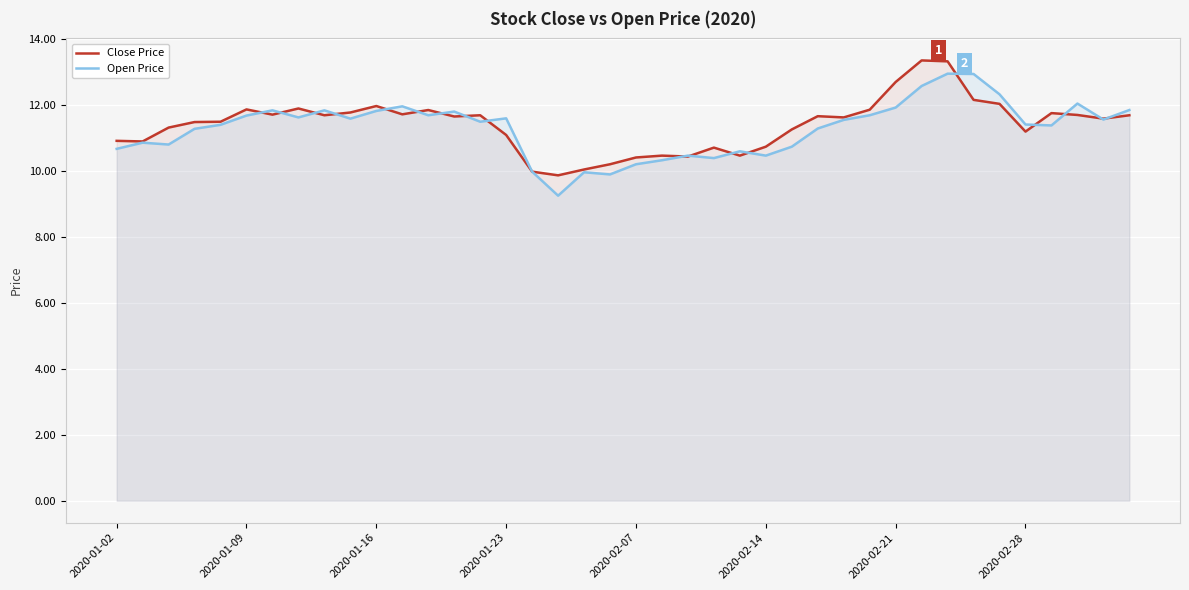

The value of Close Price at 12 is 7.8. True or false?

False